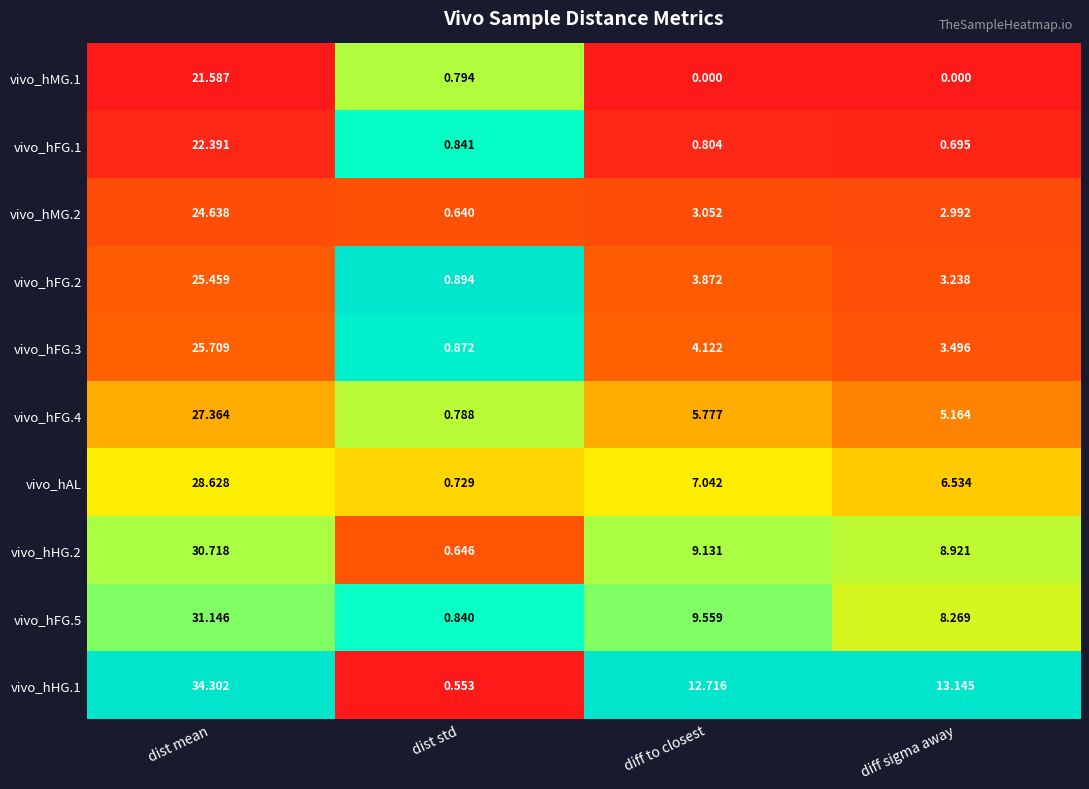

Which series has the largest total across all categories?

vivo_hHG.1